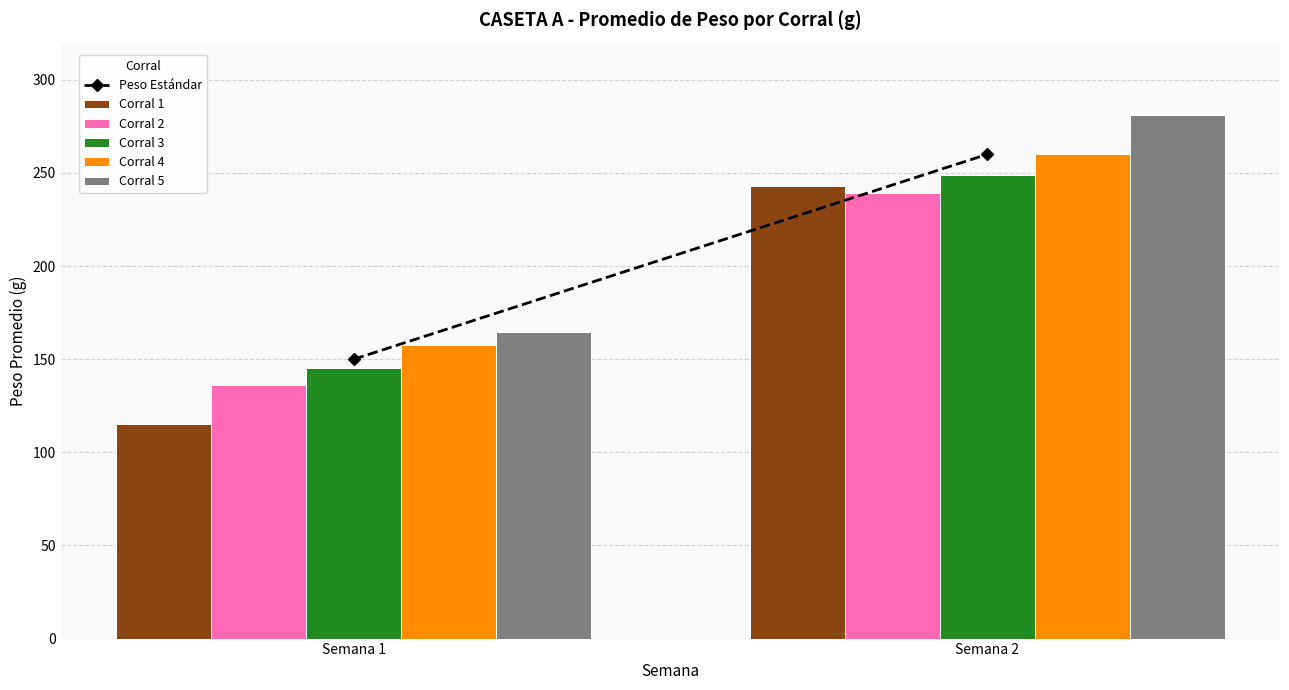

What is the value of the Corral 4 bar at the 2nd from the left?

260.0